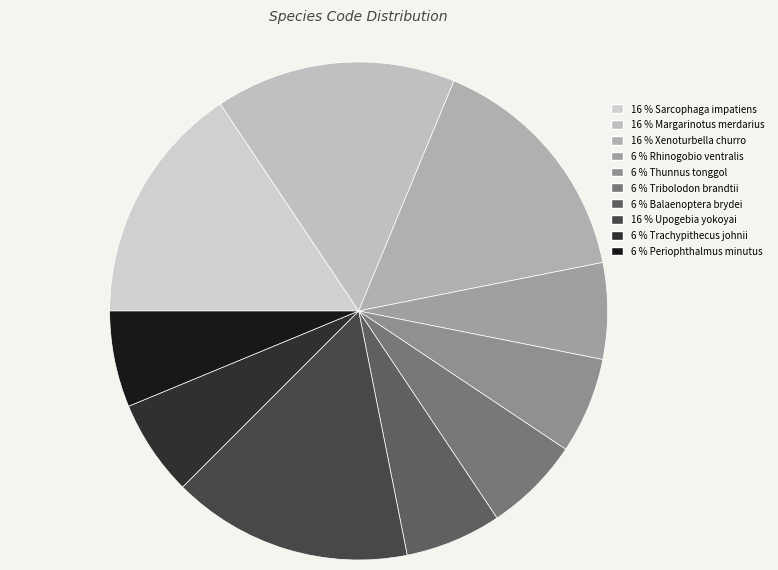

Rank the categories by value from highest to lowest.

Sarcophaga impatiens, Margarinotus merdarius, Xenoturbella churro, Upogebia yokoyai, Rhinogobio ventralis, Thunnus tonggol, Tribolodon brandtii, Balaenoptera brydei, Trachypithecus johnii, Periophthalmus minutus